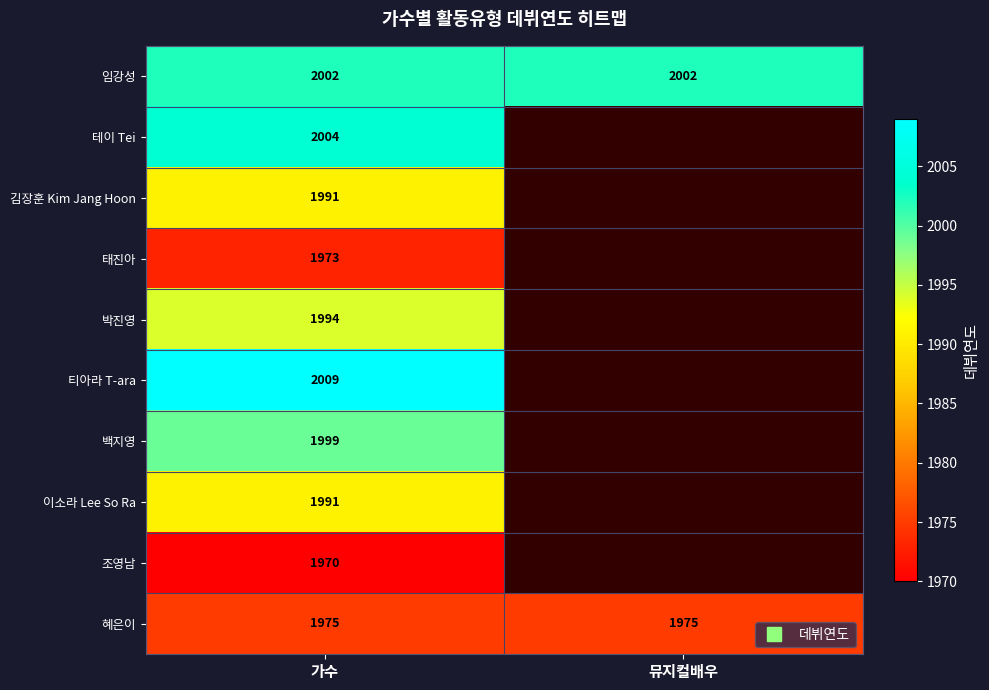

List the series in order of their peak value, highest first.

티아라 T-ara, 테이 Tei, 임강성, 백지영, 박진영, 김장훈 Kim Jang Hoon, 이소라 Lee So Ra, 혜은이, 태진아, 조영남